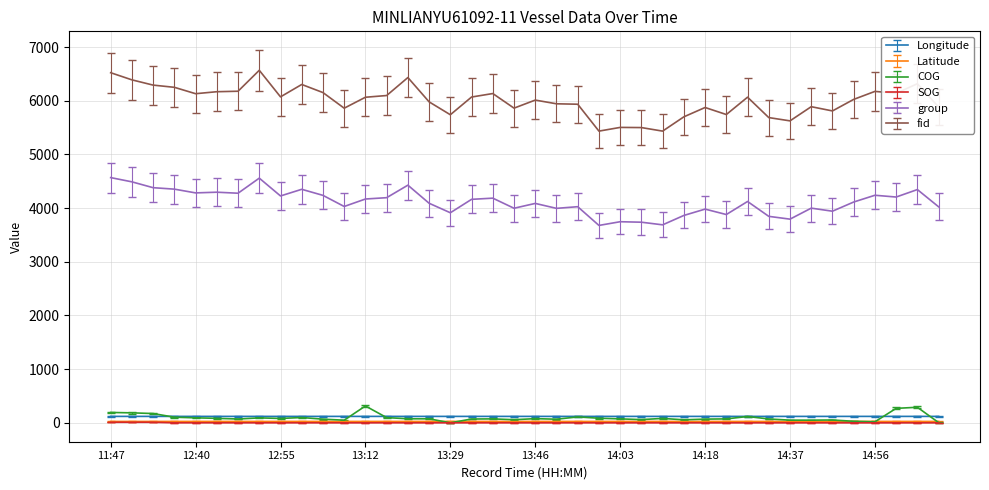

Which series has the largest range (max minus min)?

fid